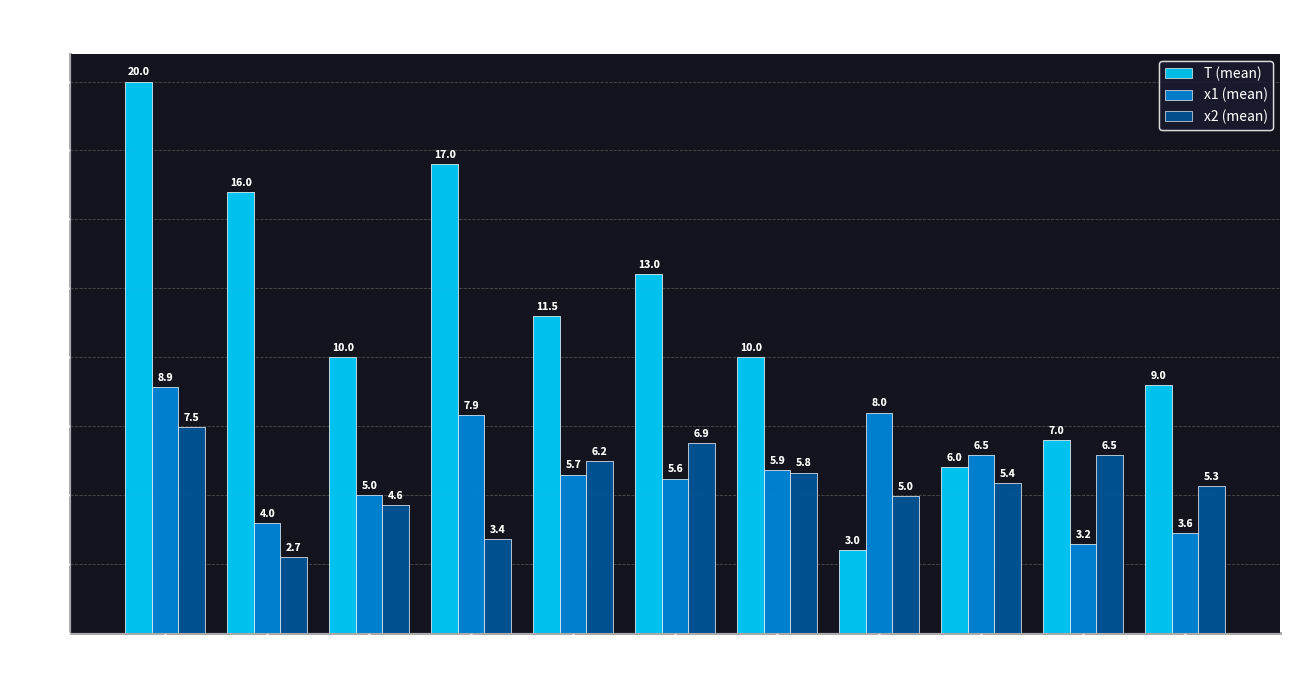

What are all the series names shown in the legend?

T (mean), x1 (mean), x2 (mean)